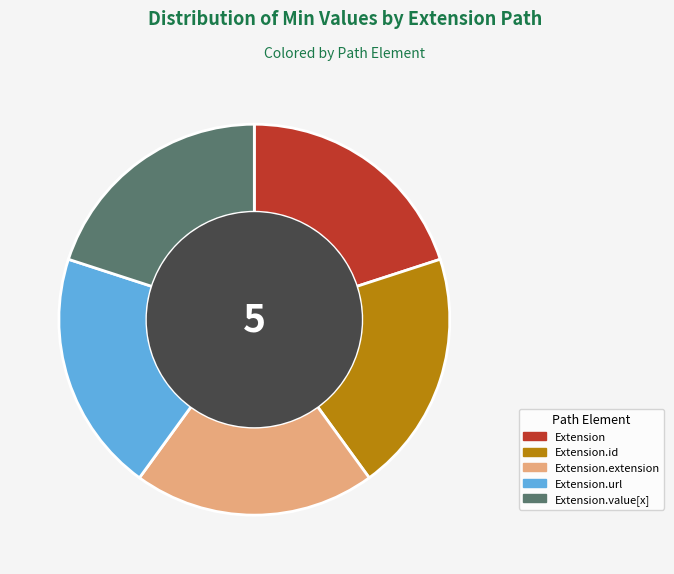

The Extension.extension slice represents 6% of the pie. True or false?

False